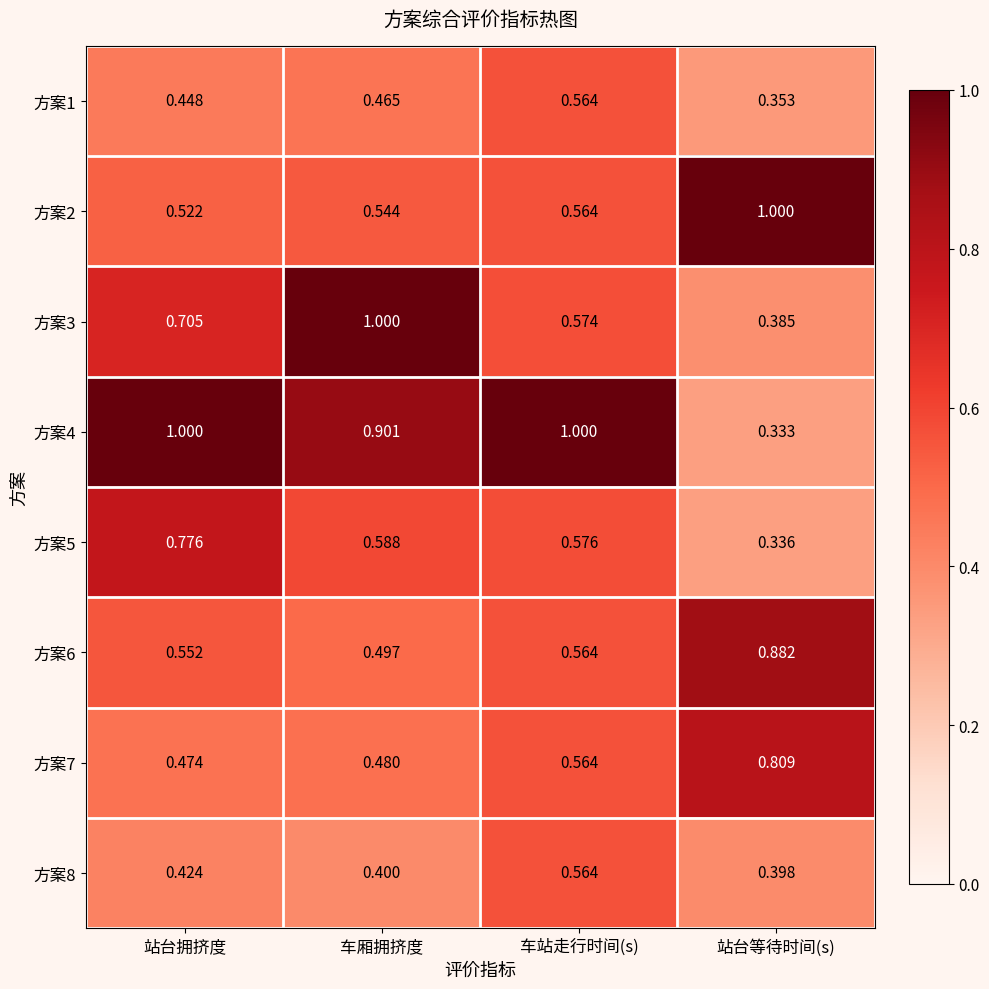

At how many categories does at least one series exceed 0?

4